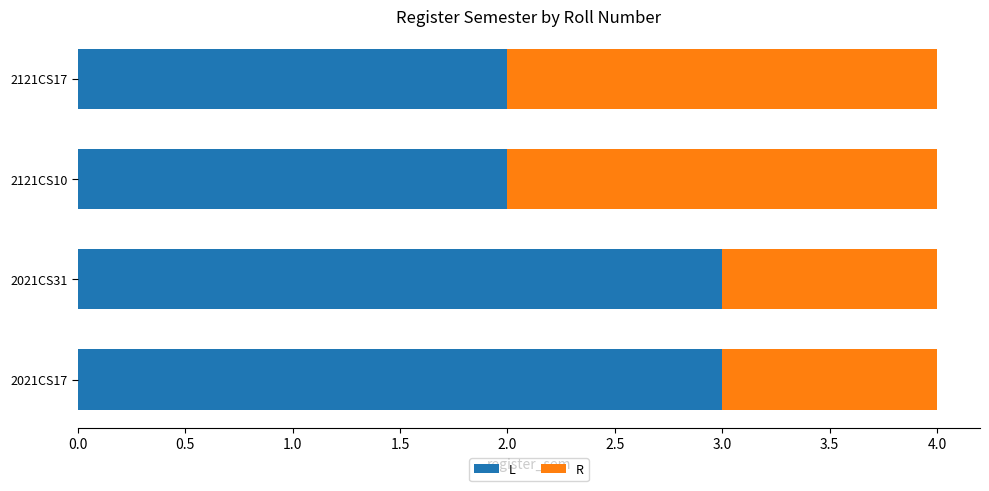

The L series shows 1 at 2121CS10. True or false?

False